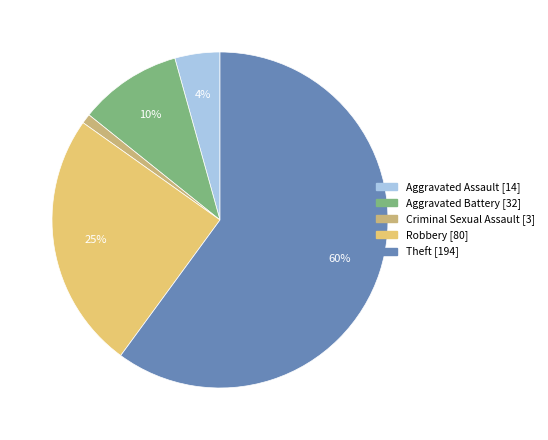

Which category has the biggest portion of the pie?

Theft